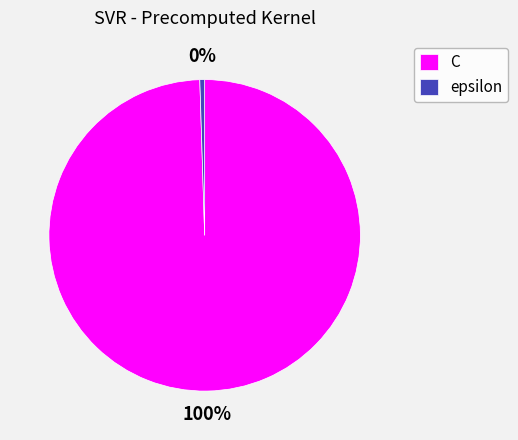

To the nearest percent, what is the average slice percentage?

50%